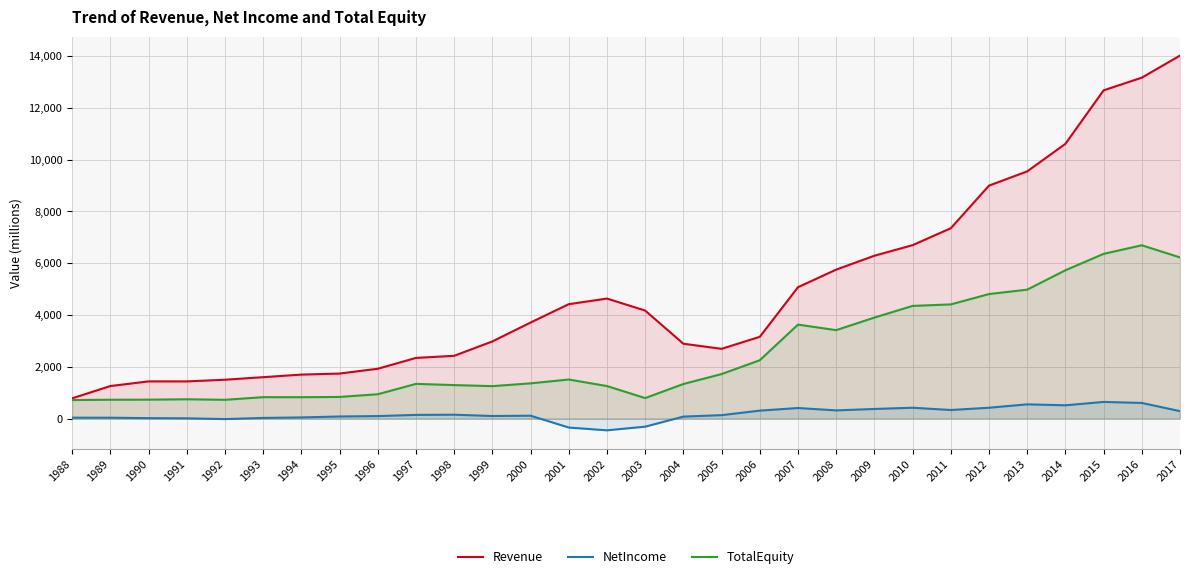

What are all the series names shown in the legend?

Revenue, NetIncome, TotalEquity